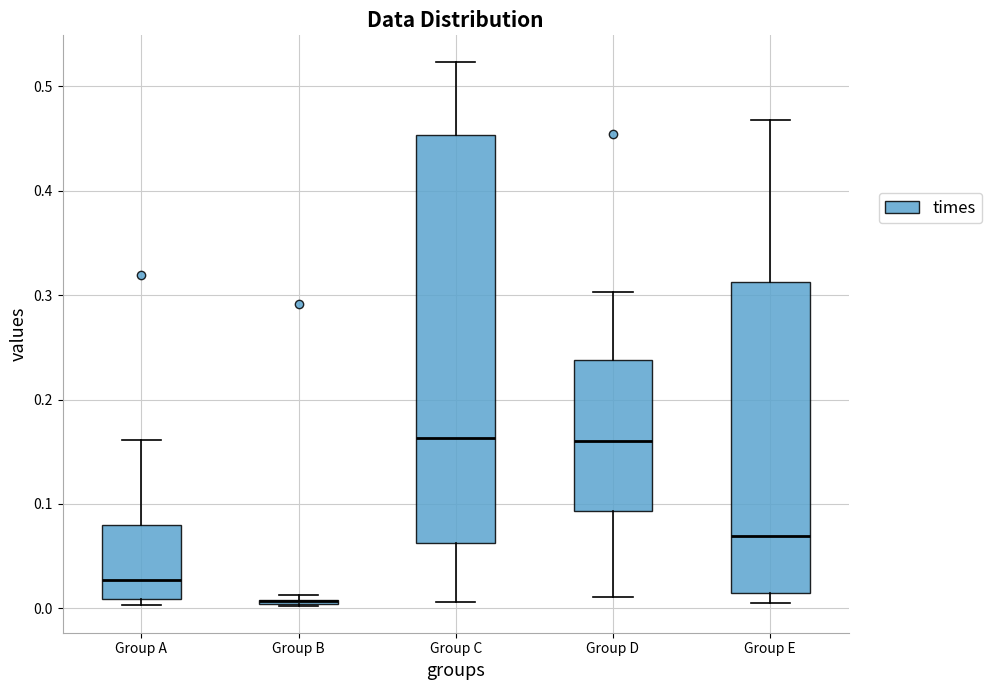

Where does the median line of the box for Group E sit on the y-axis? The values are not printed on the chart, so give them approximately, as read against the axis.

0.07